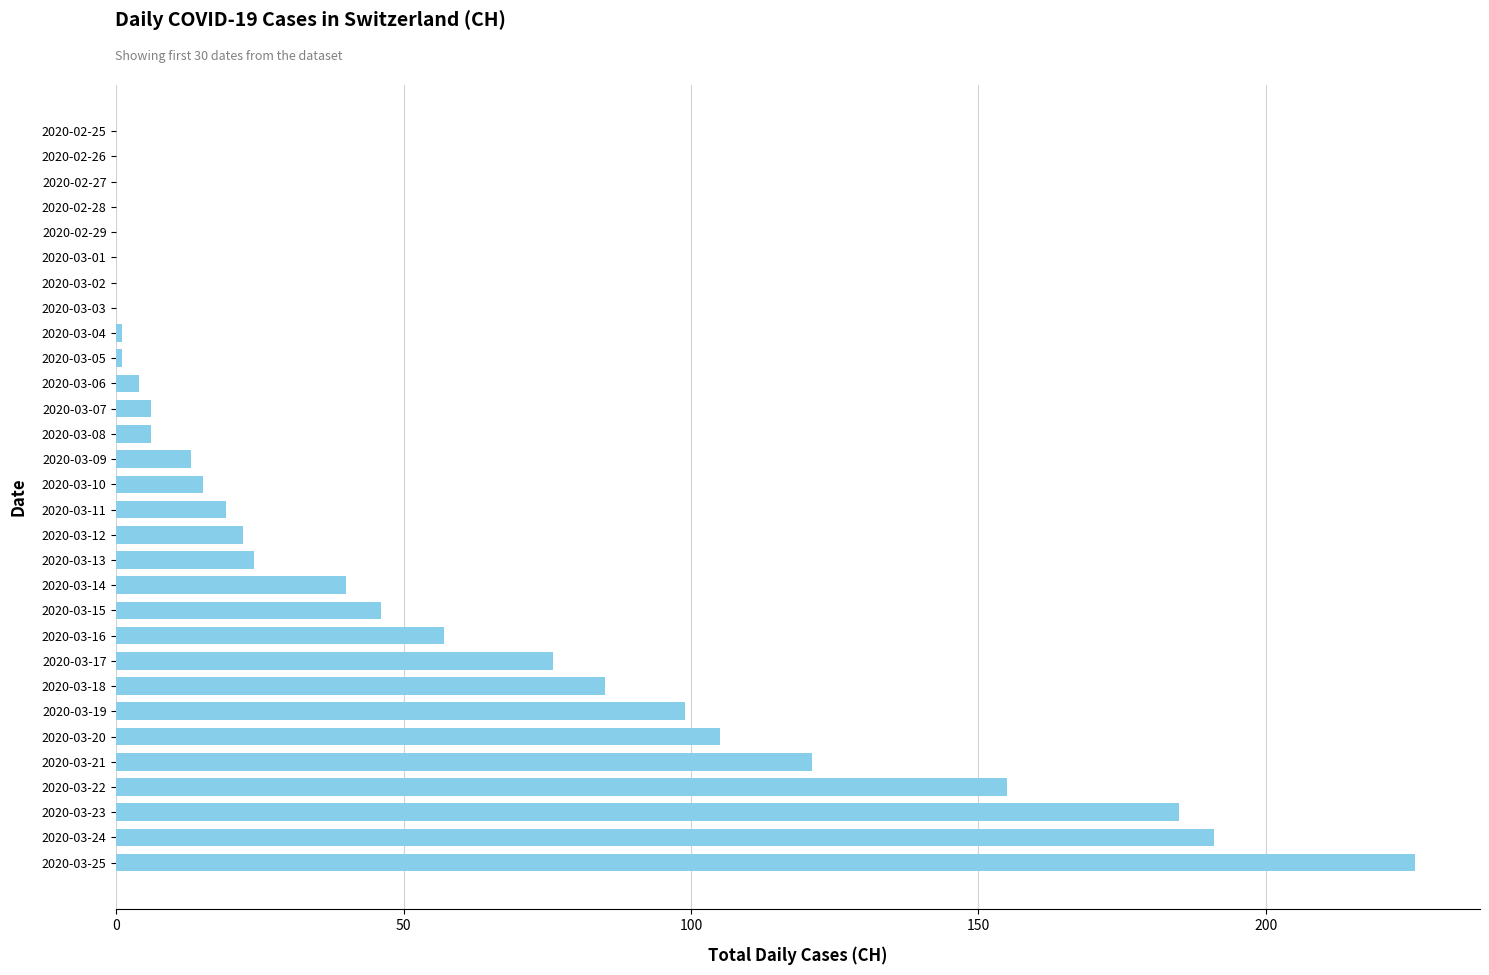

How many categories are shown in the chart?

30